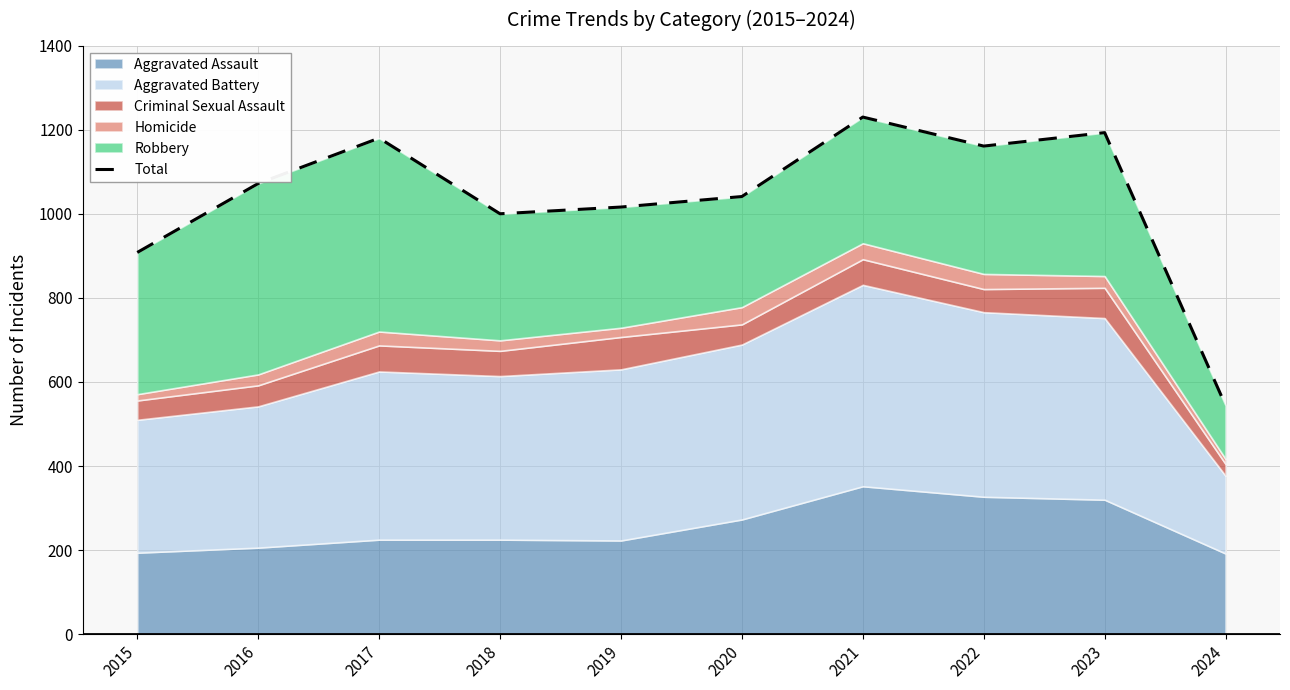

Rank the categories by value from highest to lowest.

2021, 2023, 2017, 2022, 2016, 2020, 2019, 2018, 2015, 2024